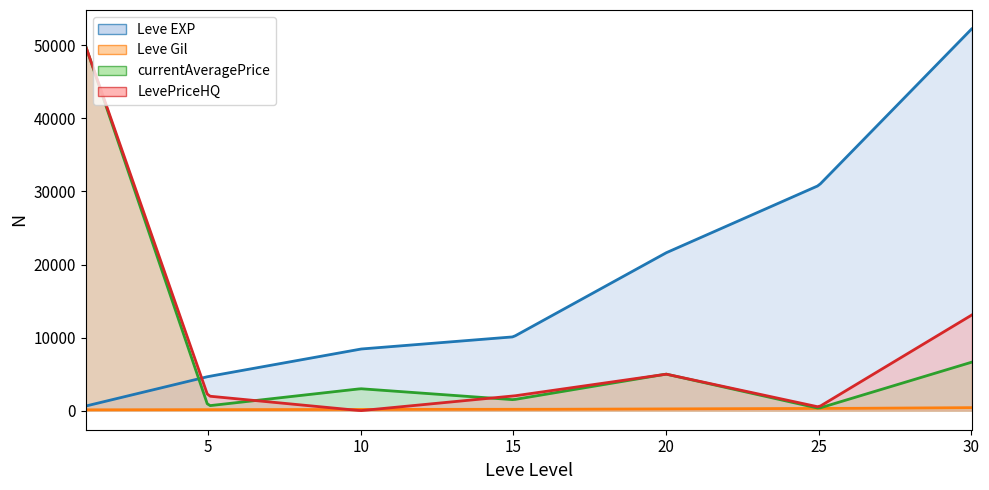

How many interior local peaks does the currentAveragePrice series have?

2